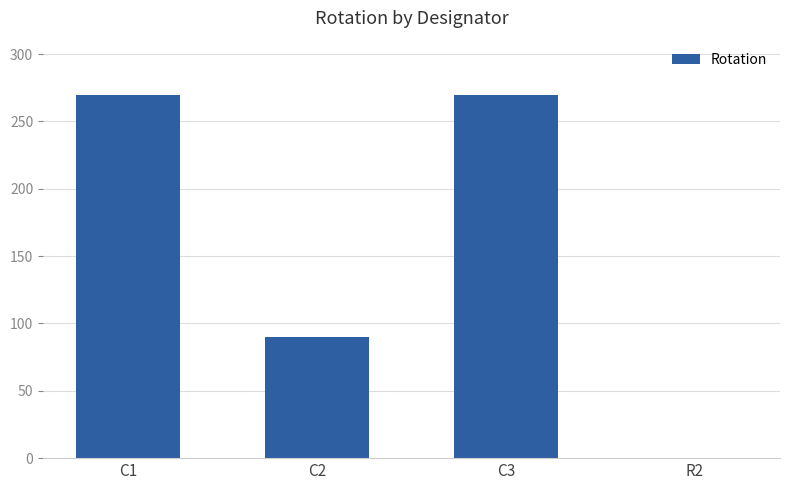

Read the value at C1, to the nearest 50.

250